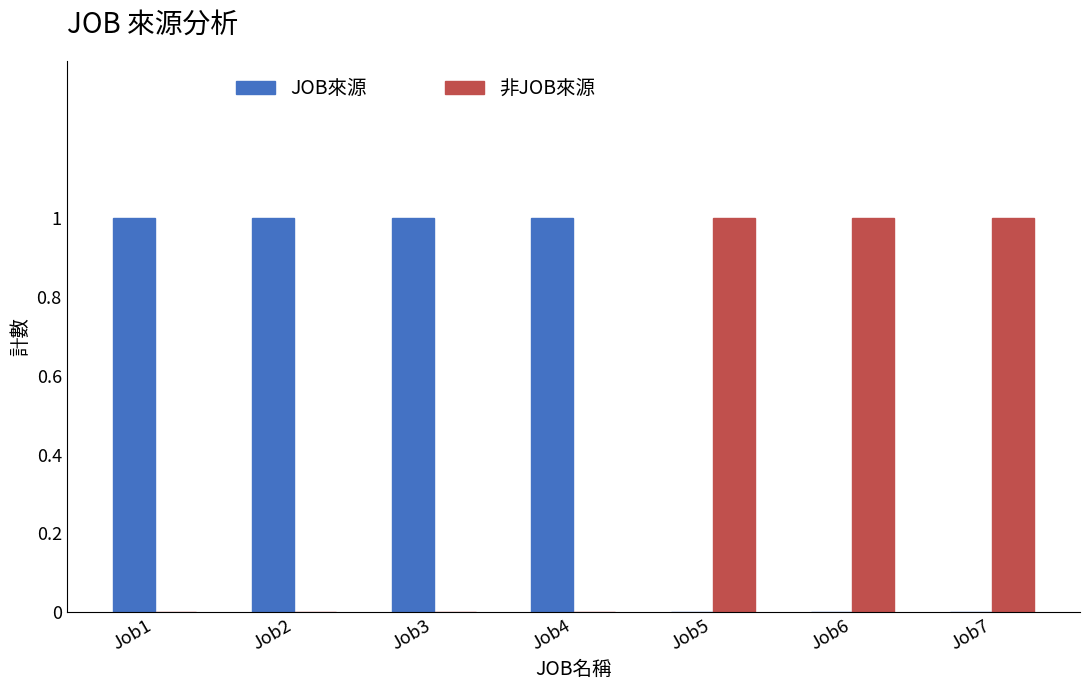

Reading left to right, list all the values displayed in this chart.

JOB來源: Job1=1	Job2=1	Job3=1	Job4=1	Job5=0	Job6=0	Job7=0
非JOB來源: Job1=0	Job2=0	Job3=0	Job4=0	Job5=1	Job6=1	Job7=1